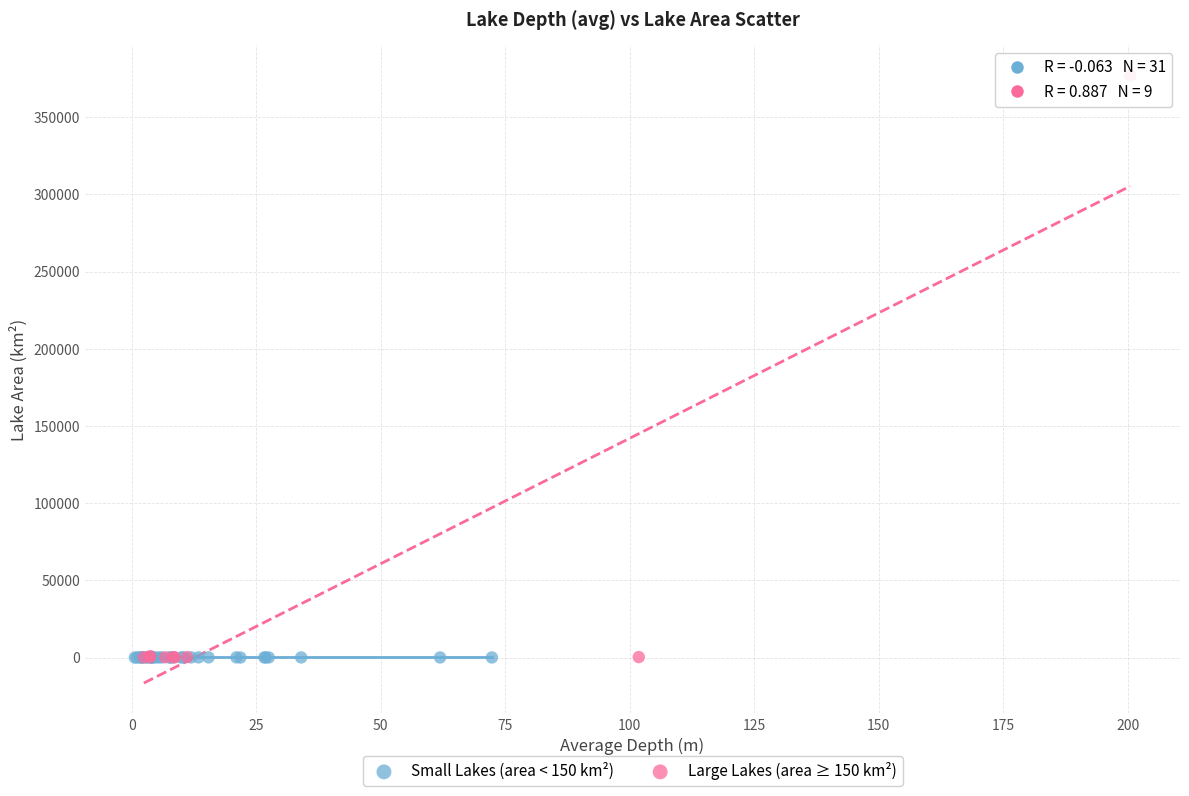

Which series contains the highest Y value?

Large Lakes (area ≥ 150 km²)